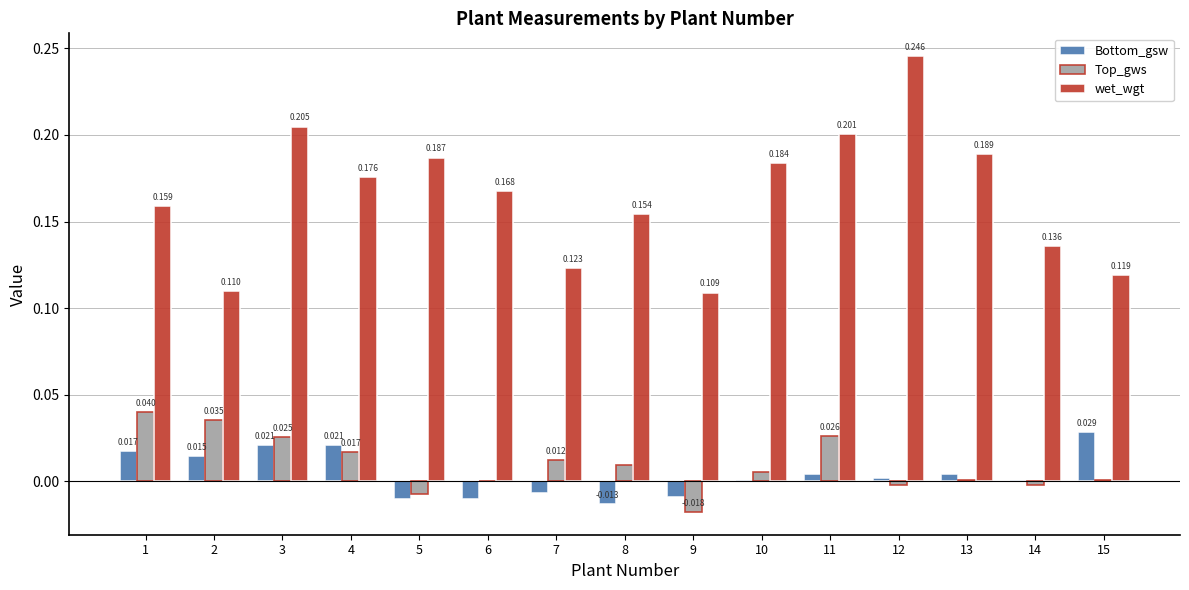

Is the value of wet_wgt at 9 greater than the value of Top_gws at 11?

Yes